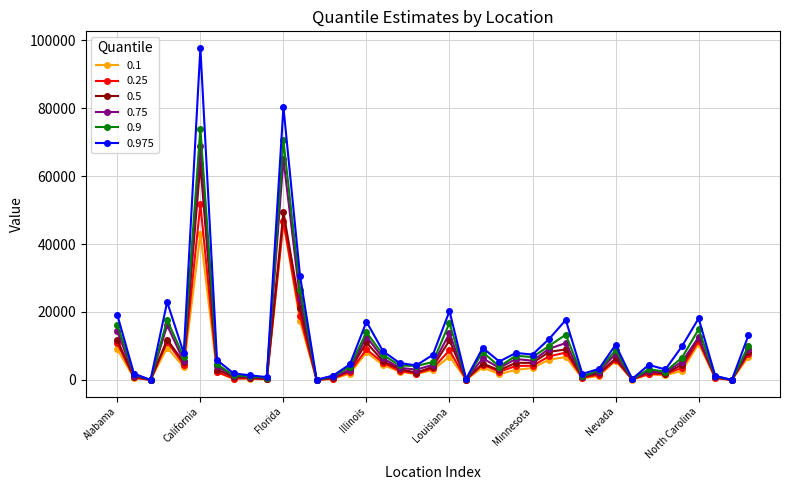

What is the maximum value shown in the chart?

97693